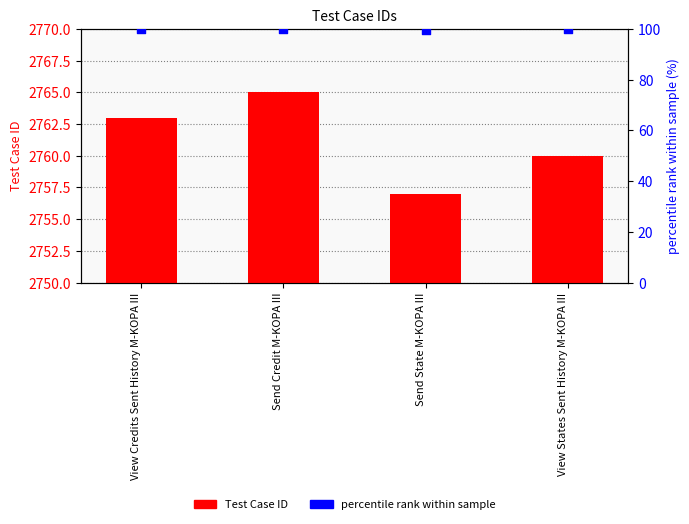

Which series contains the lowest Y value?

percentile rank within sample